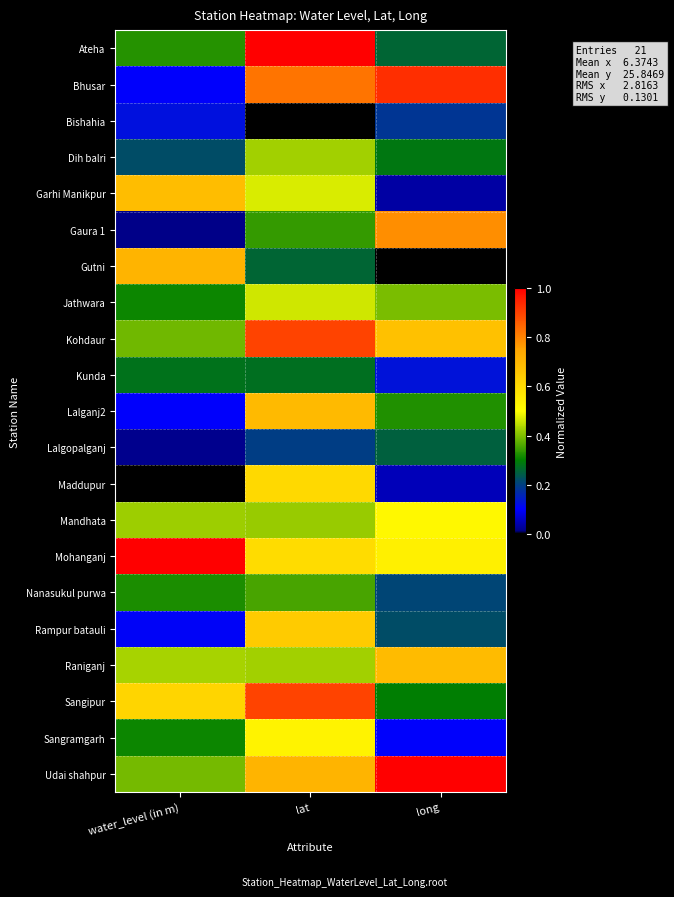

List the series in order of their peak value, lowest first.

Bishahia, Lalgopalganj, Kunda, Nanasukul purwa, Dih balri, Jathwara, Mandhata, Sangramgarh, Maddupur, Rampur batauli, Garhi Manikpur, Raniganj, Lalganj2, Gutni, Gaura 1, Kohdaur, Sangipur, Bhusar, Ateha, Udai shahpur, Mohanganj